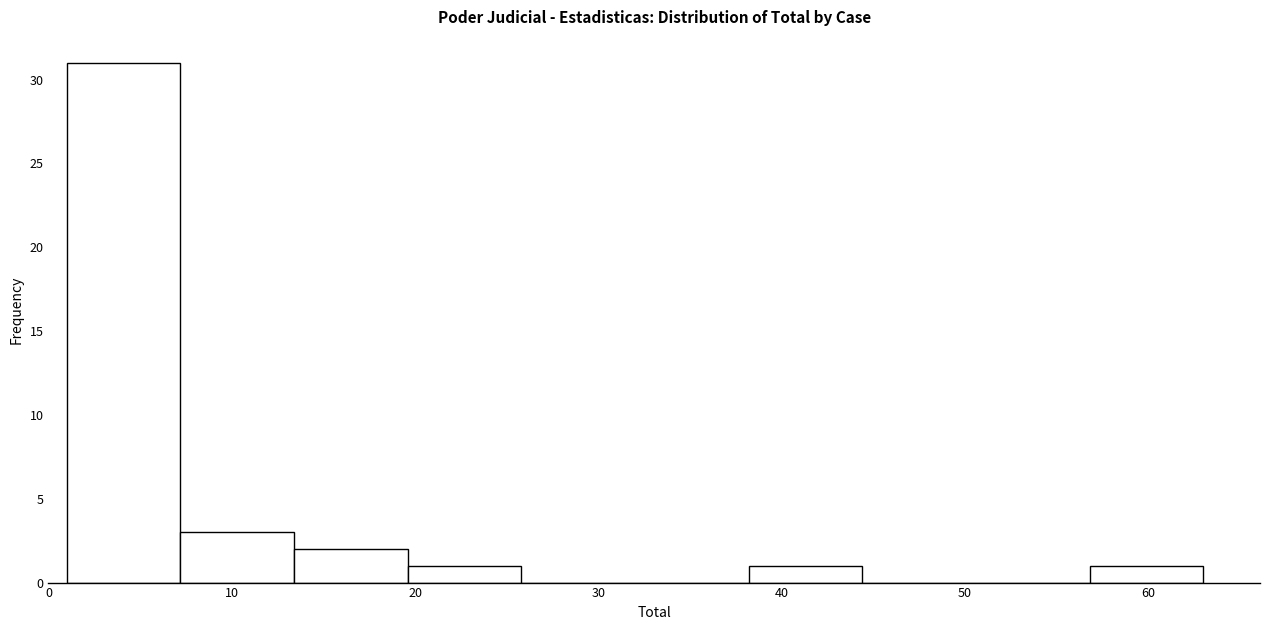

Which range on the x-axis has the tallest bar?

1.0 to 7.2